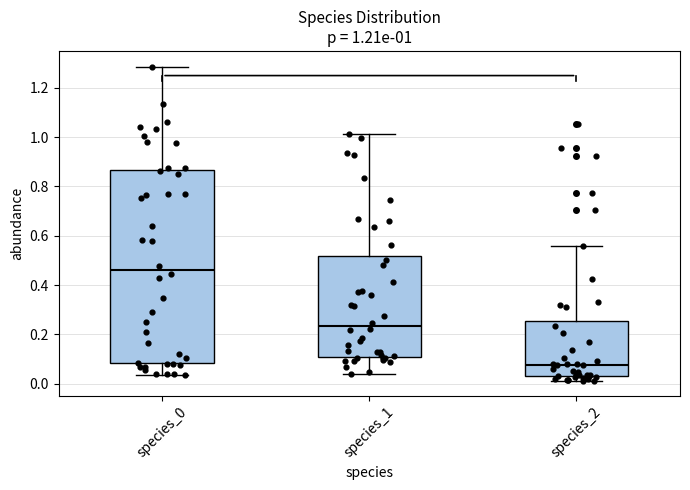

Comparing the boxes themselves (not the whiskers), which one is the tallest?

species_0